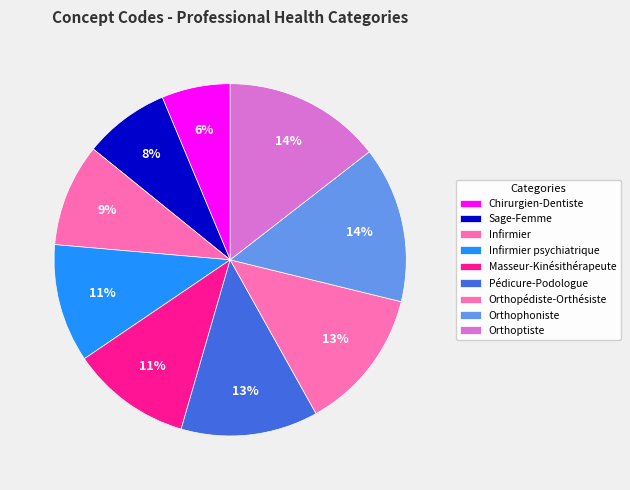

True or false: Orthoptiste accounts for 6% of the total.

False